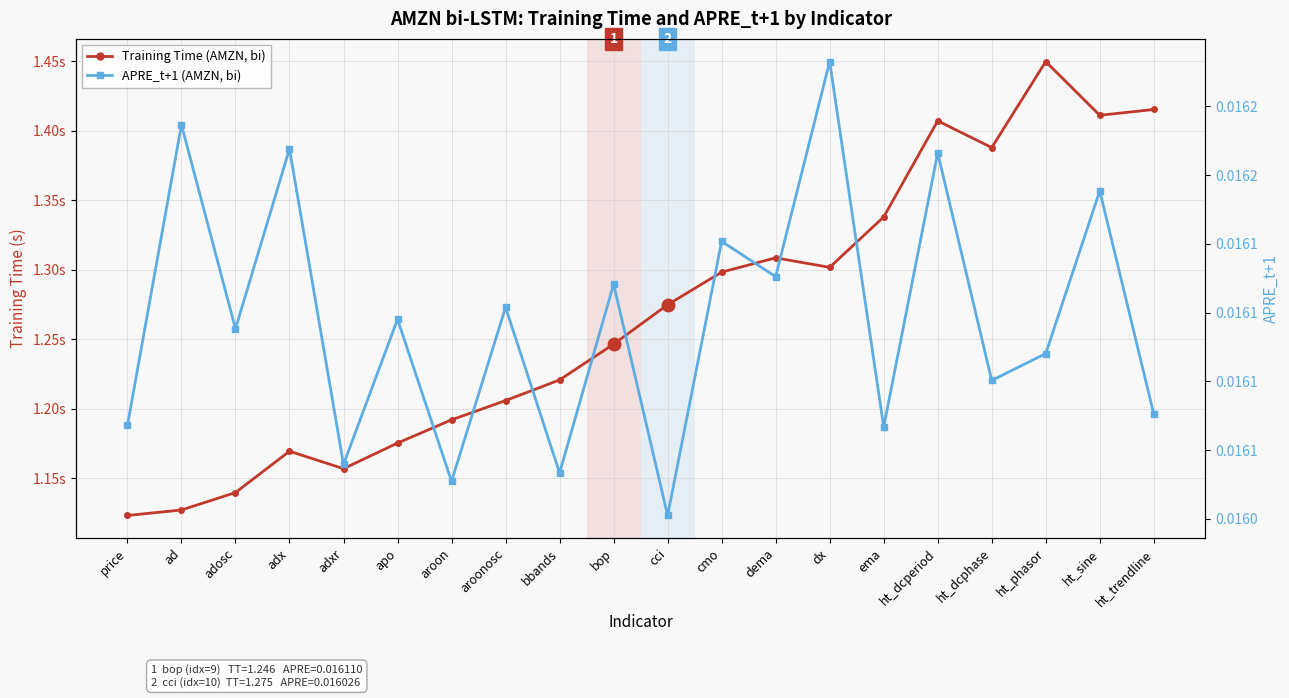

List the labels in order of Training Time (AMZN, bi) value, smallest first.

price, ad, adosc, adxr, adx, apo, aroon, aroonosc, bbands, bop, cci, cmo, dx, dema, ema, ht_dcphase, ht_dcperiod, ht_sine, ht_trendline, ht_phasor